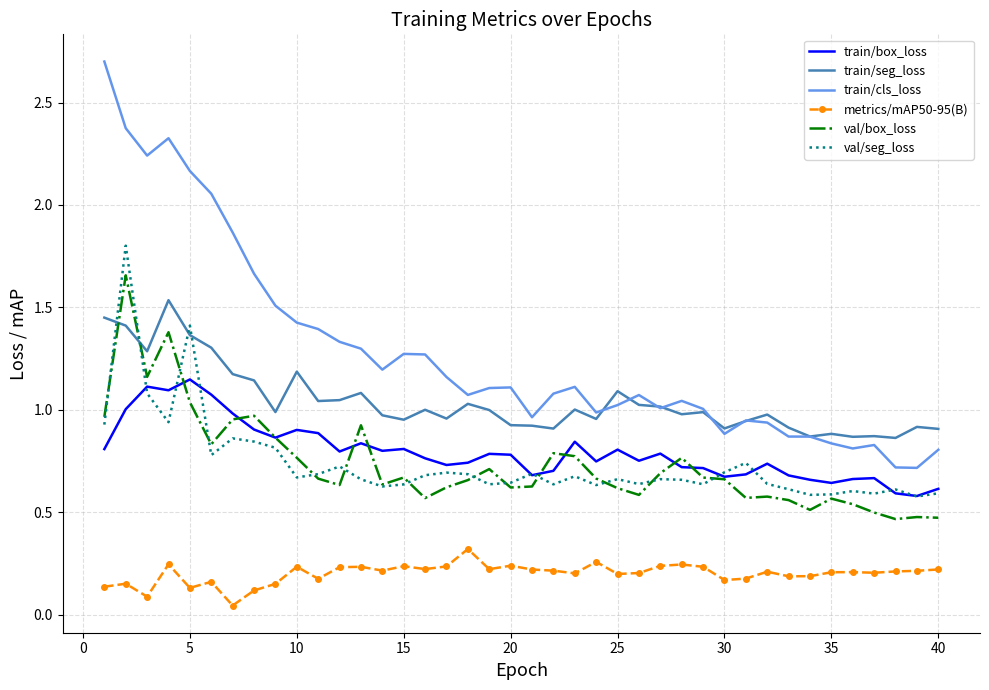

Rank the series by their maximum value, from highest to lowest.

train/cls_loss, val/seg_loss, val/box_loss, train/seg_loss, train/box_loss, metrics/mAP50-95(B)